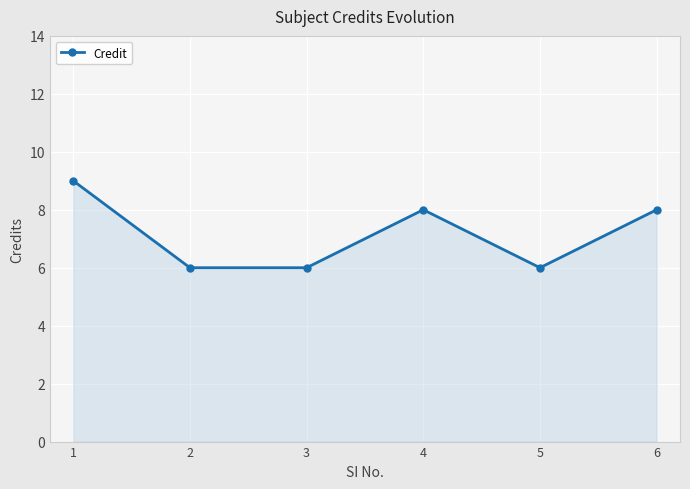

At which category does the data reach its first local peak?

4